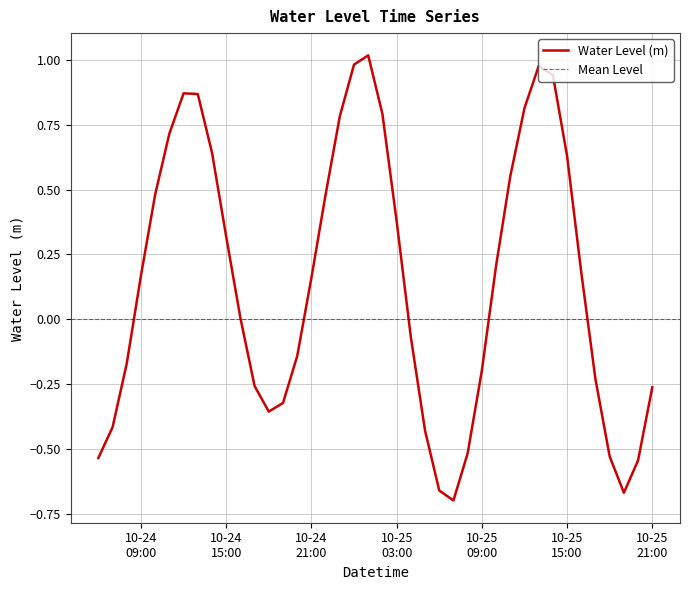

What is the smallest value displayed?

-0.7